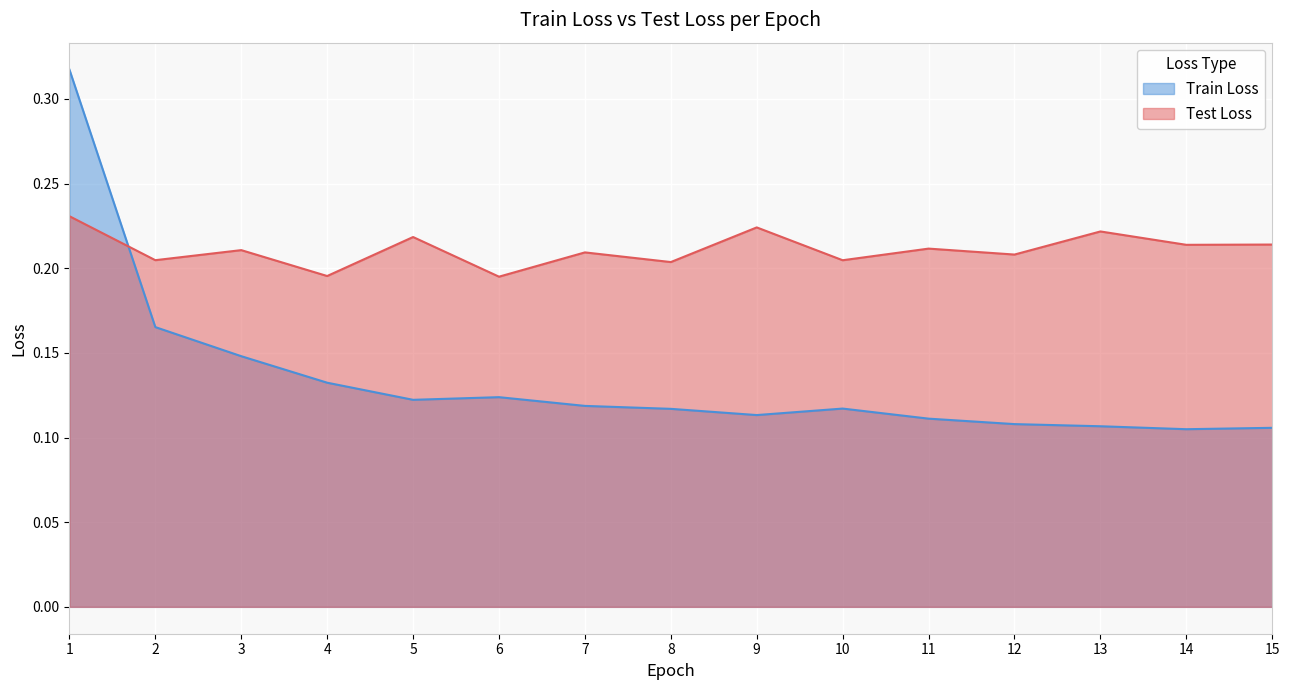

At which category does Train Loss reach its first local valley?

5